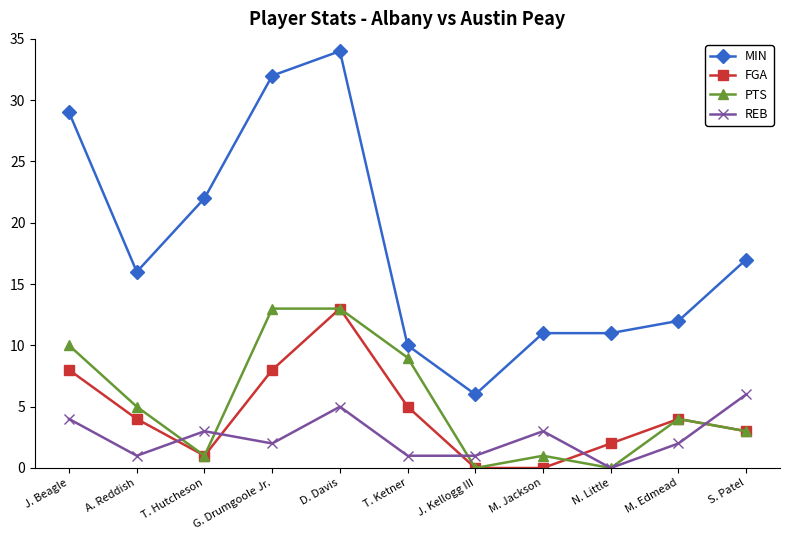

What is the spread (max minus min) of values at T. Hutcheson?

21